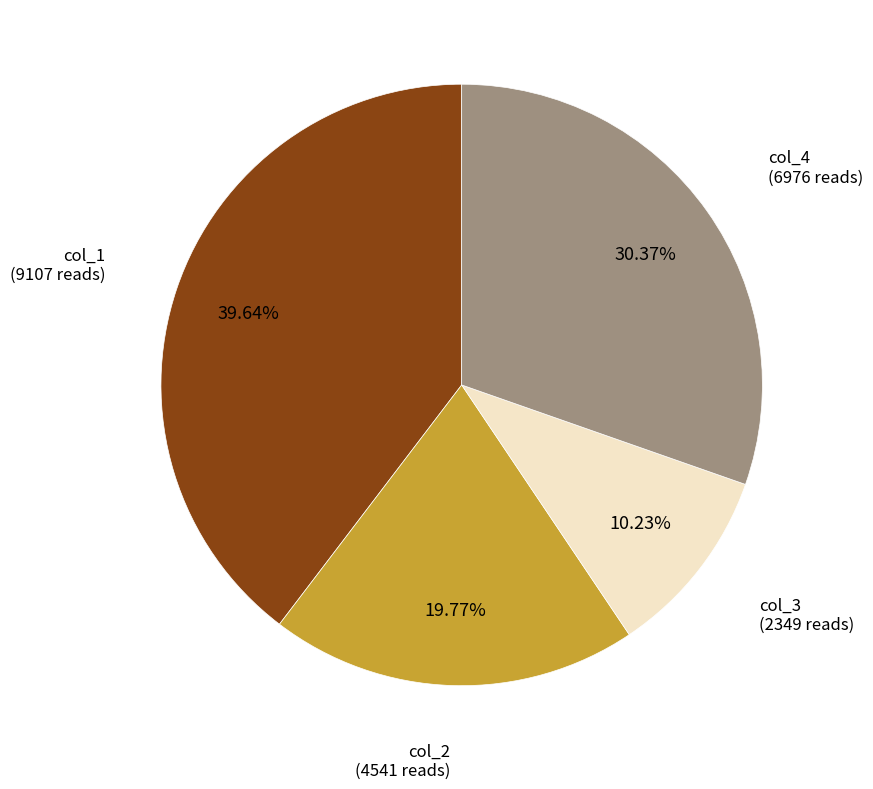

Approximately how many times larger is the value at col_2 compared to col_1?

0.5